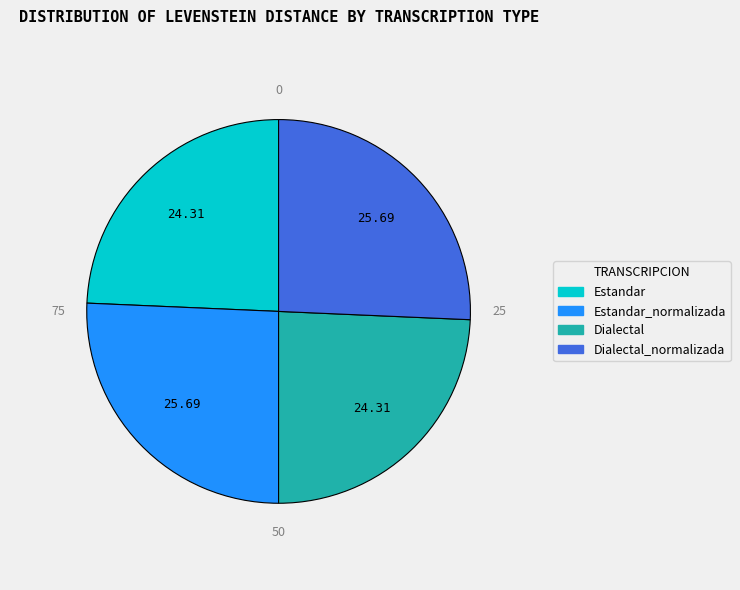

Between Dialectal_normalizada and Estandar, which is larger?

Dialectal_normalizada